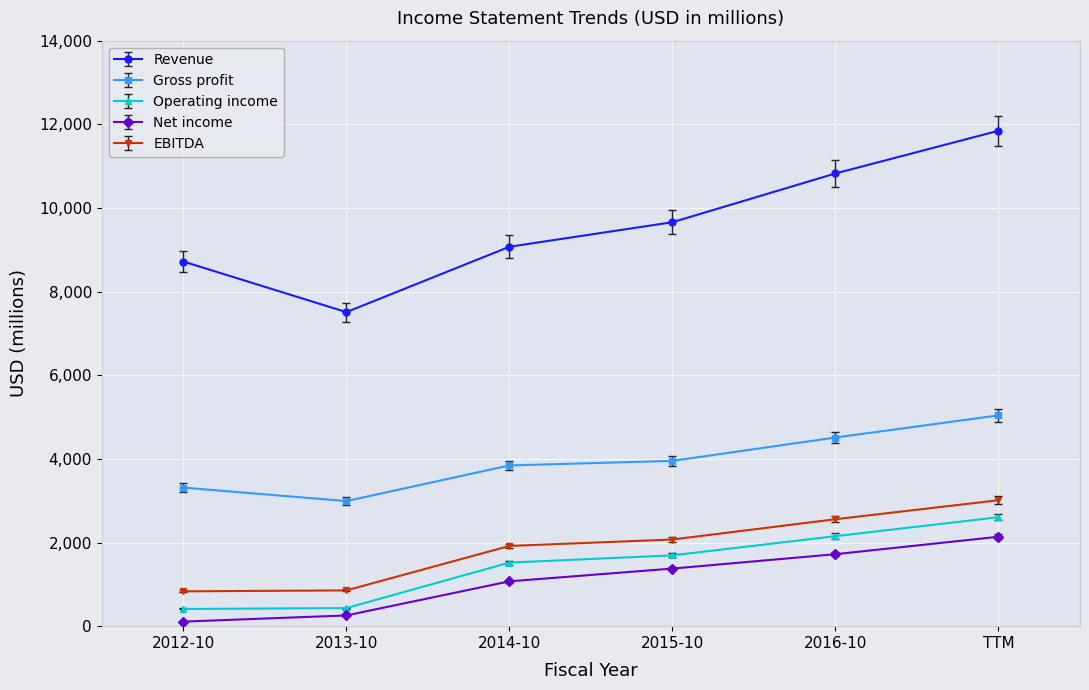

How many lines are shown in the chart?

5